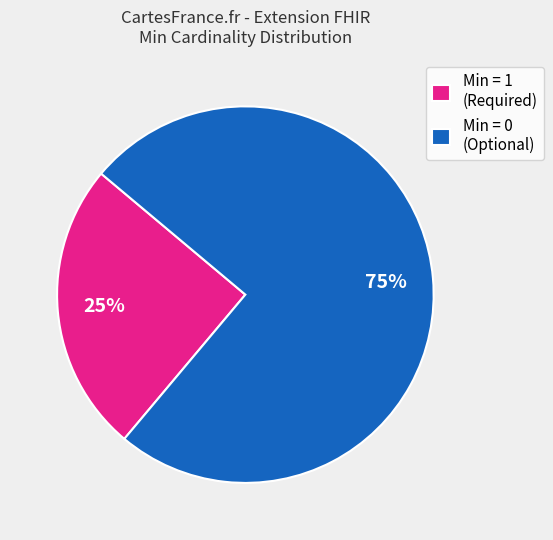

Which slice is the largest?

Min = 0 (Optional)